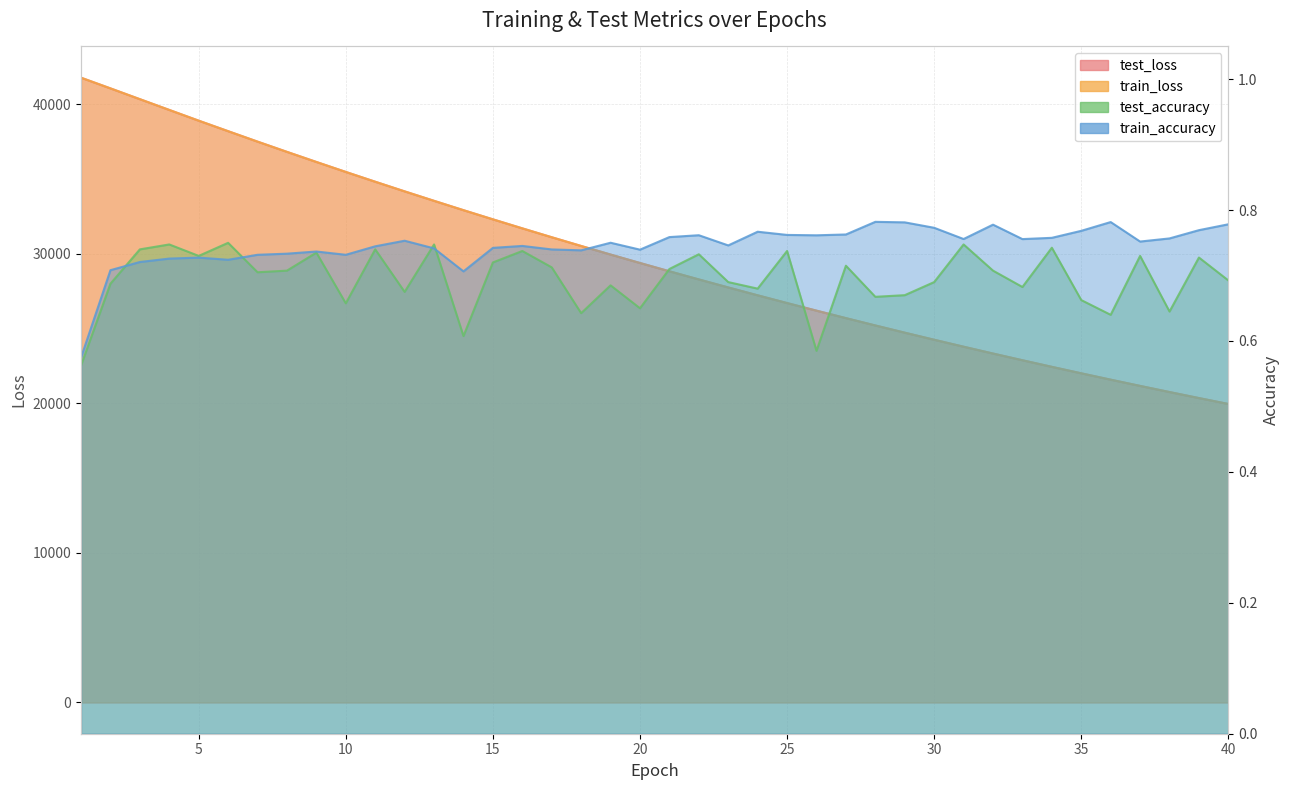

The test_loss series shows 28289.5 at 21. True or false?

True